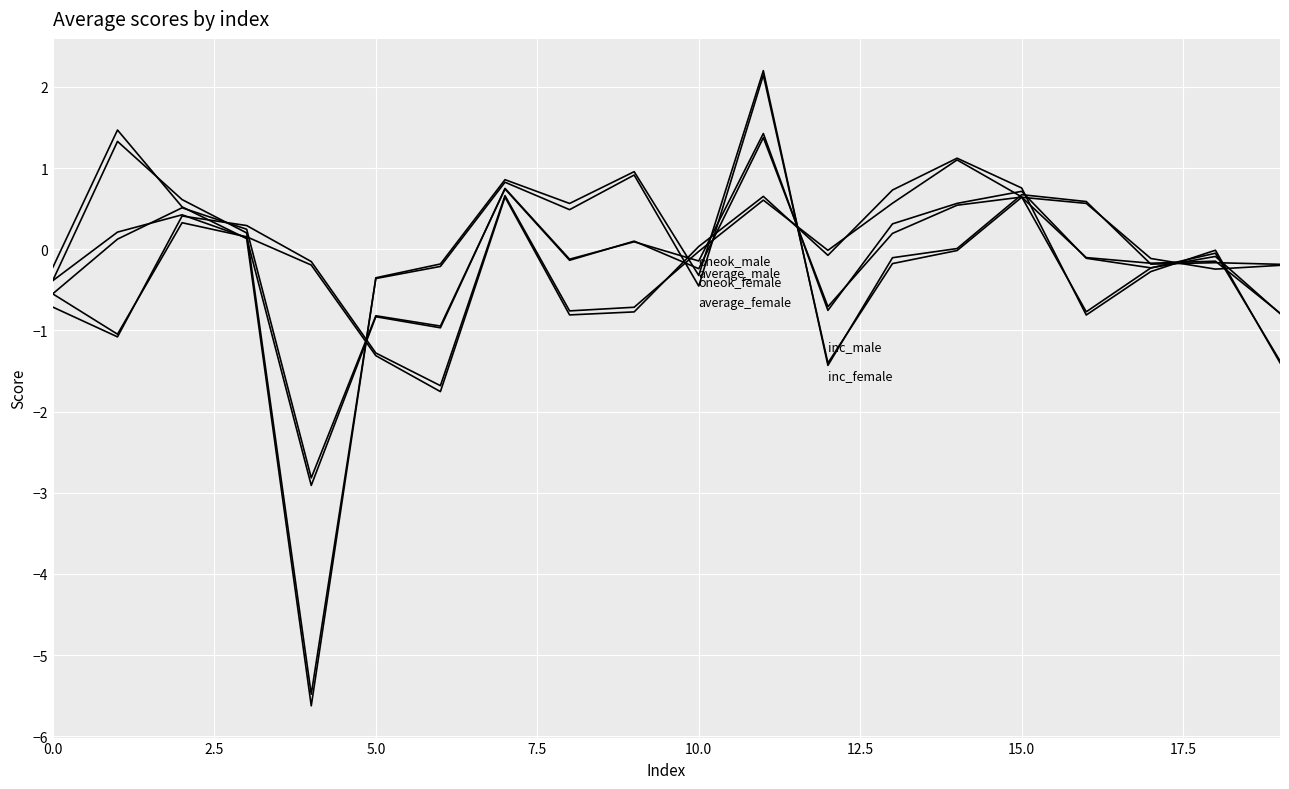

Is this an area chart (filled region under the line)?

No